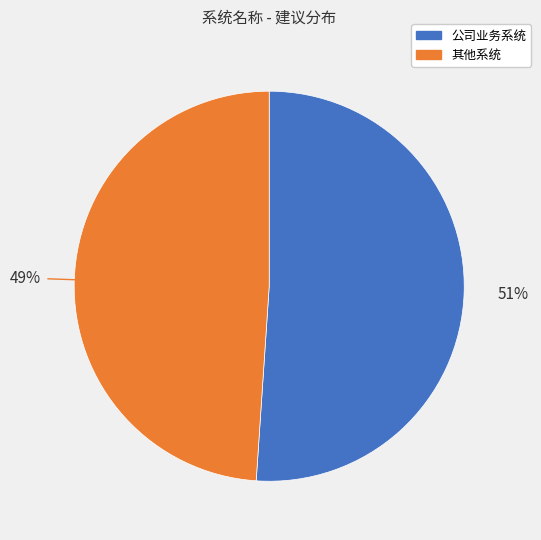

To the nearest percent, what is the average slice percentage?

50%